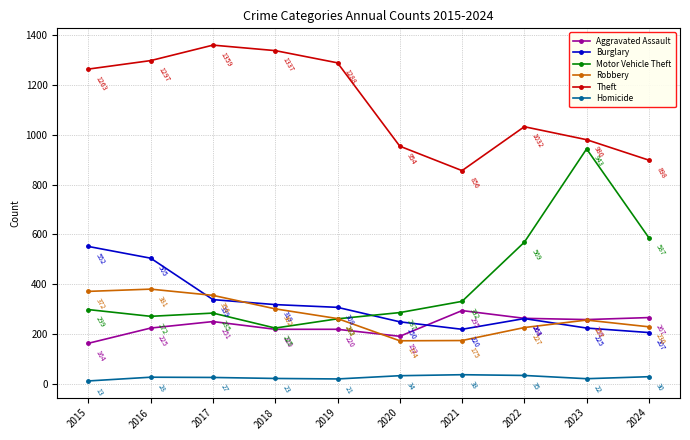

What is the spread (max minus min) of values at 2021?

818